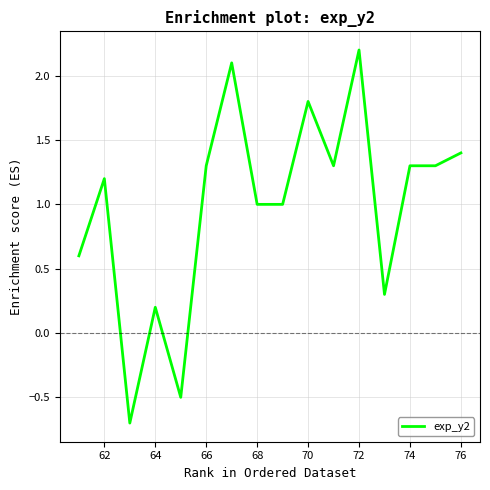

Count the number of data series in this chart.

1